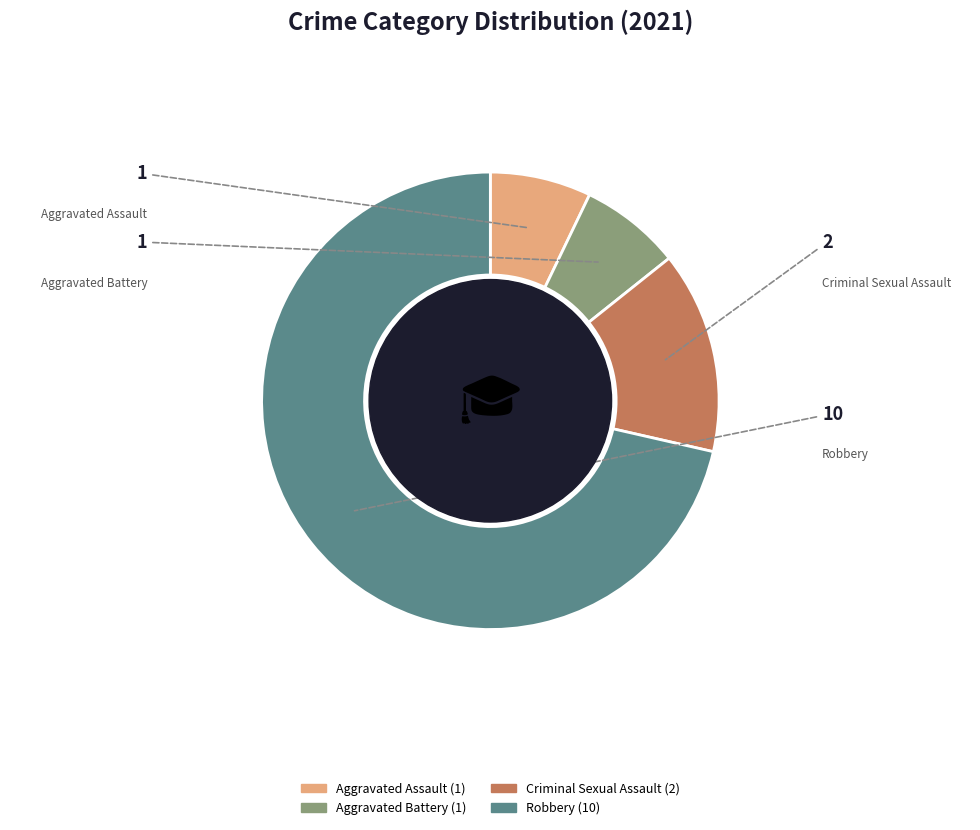

Is it true that Aggravated Assault is 7% of the pie?

True